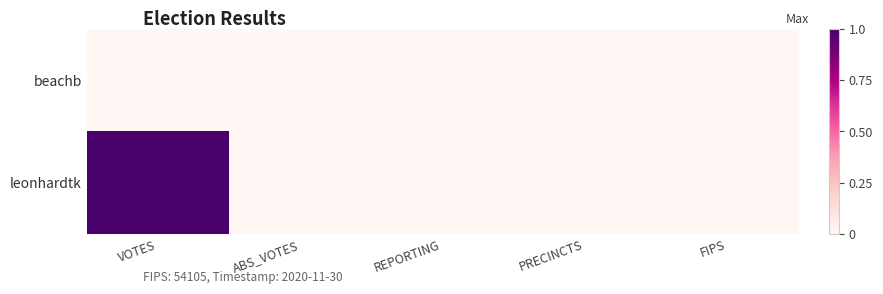

Reading left to right, what are all the values shown in this chart?

beachb: VOTES=0	ABS_VOTES=0	REPORTING=0	PRECINCTS=0	FIPS=0
leonhardtk: VOTES=1	ABS_VOTES=0	REPORTING=0	PRECINCTS=0	FIPS=0